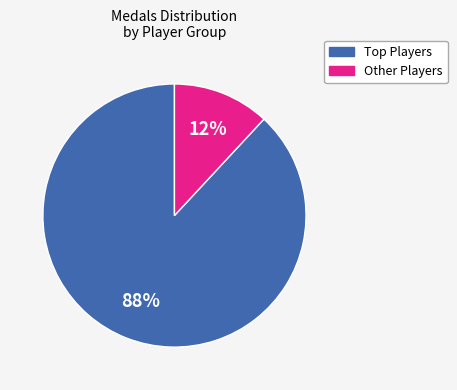

To the nearest percent, what is the difference between the largest and smallest slice percentages?

76%